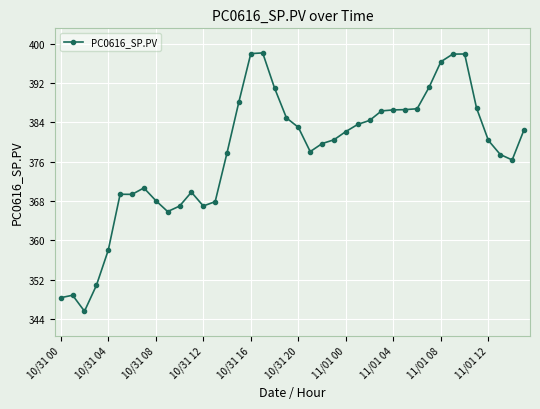

What is the value of the 39th point from the left?

376.4